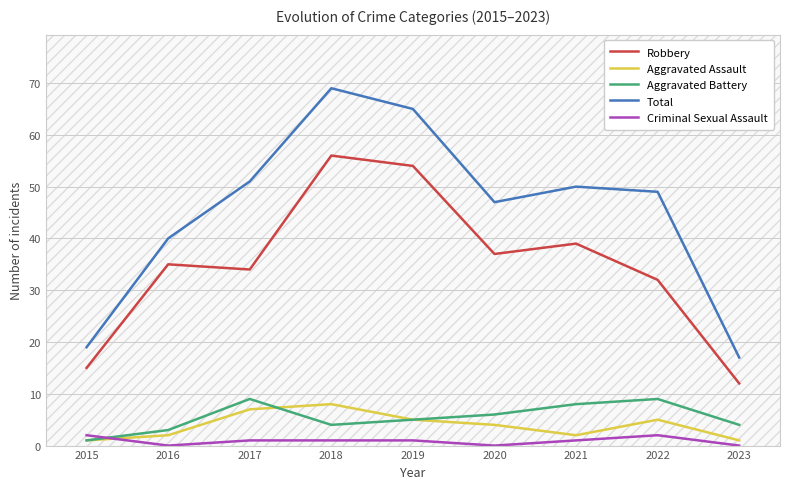

Is this an area chart (filled region under the line)?

No